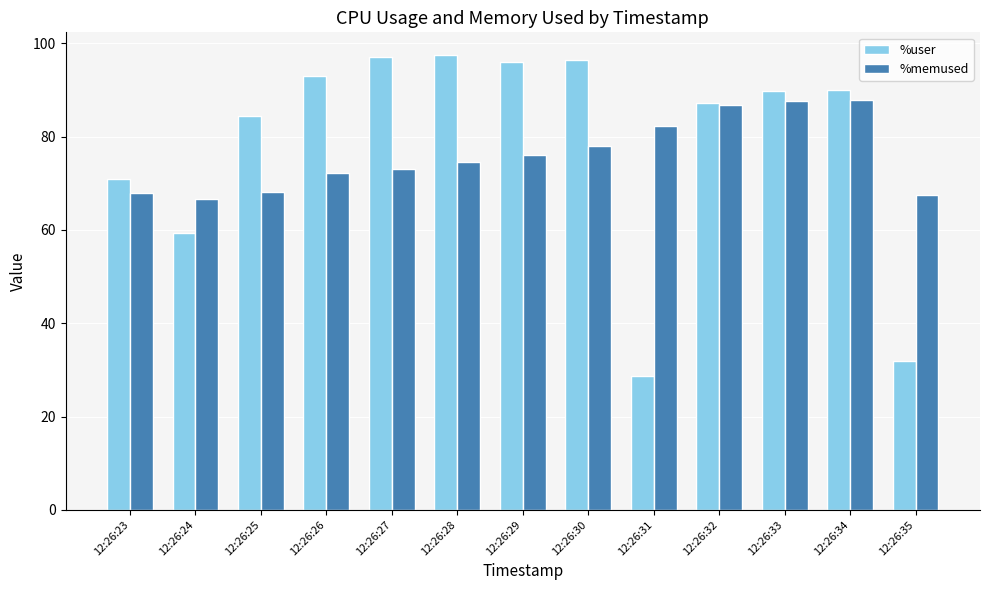

Is the value of %user at 12:26:31 greater than the value of %memused at 12:26:25?

No